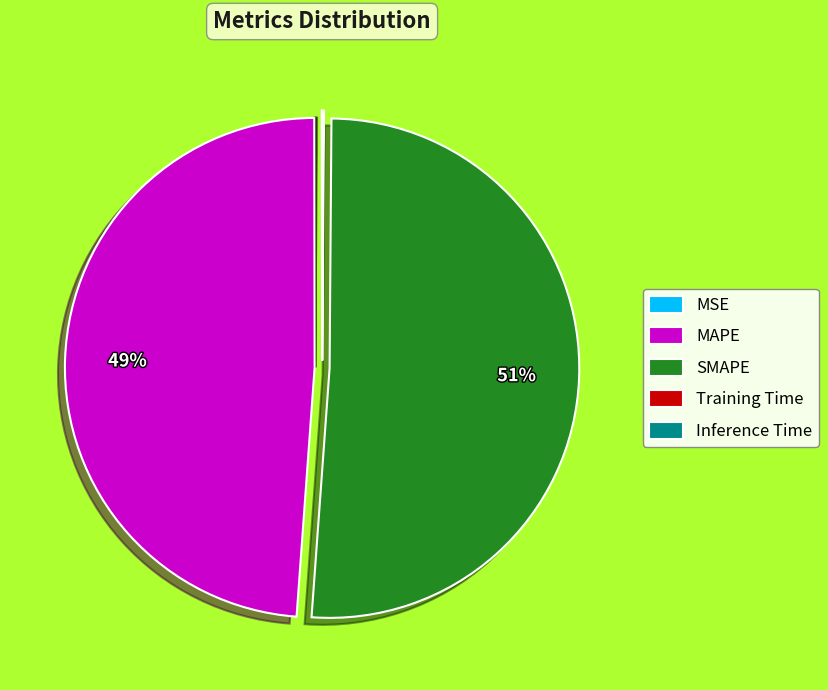

Which category has the biggest portion of the pie?

SMAPE